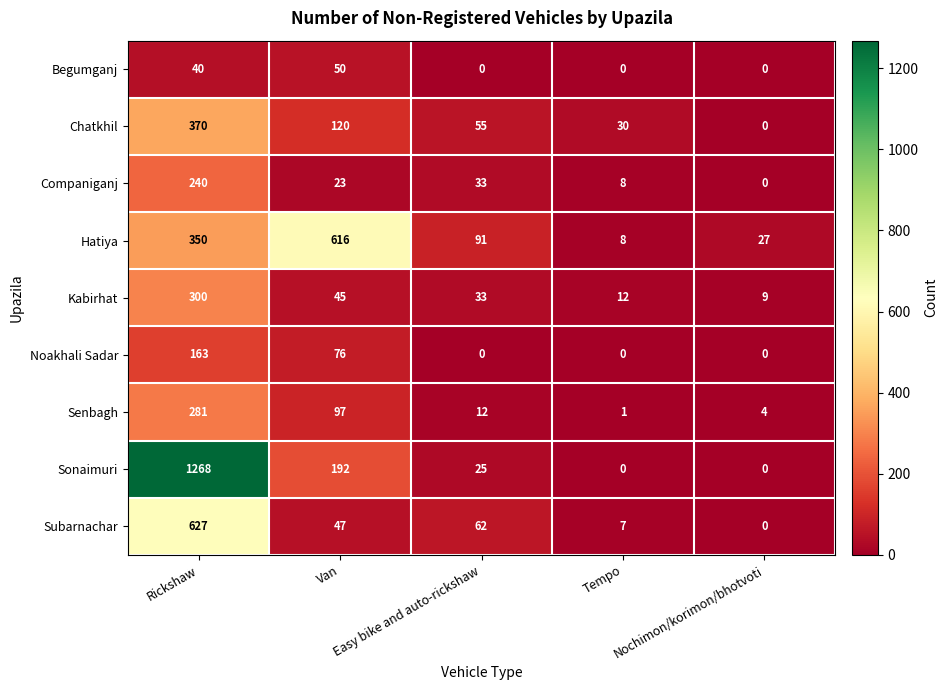

How many series are shown in this chart?

9